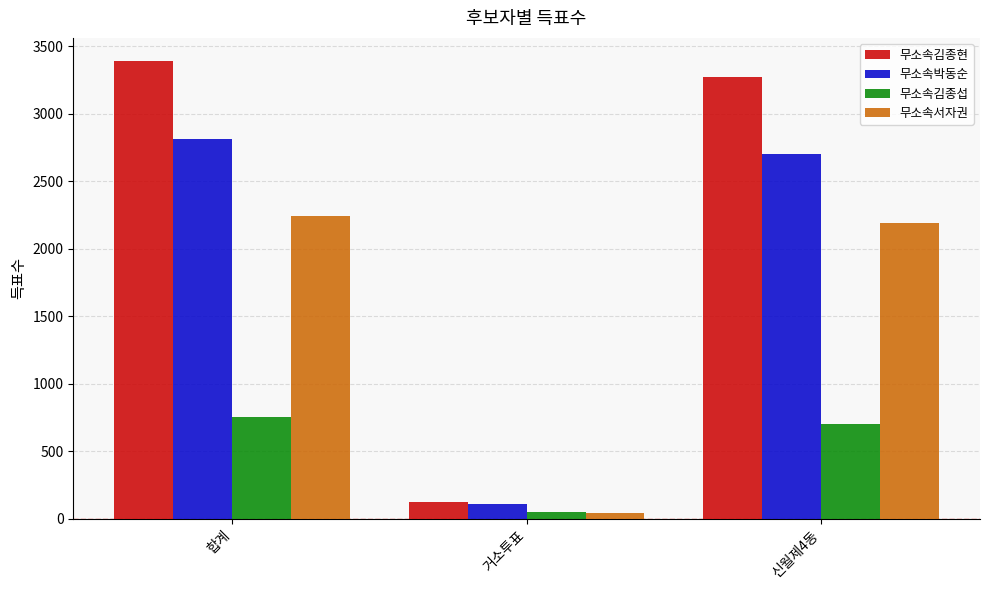

How many groups of bars are there?

3